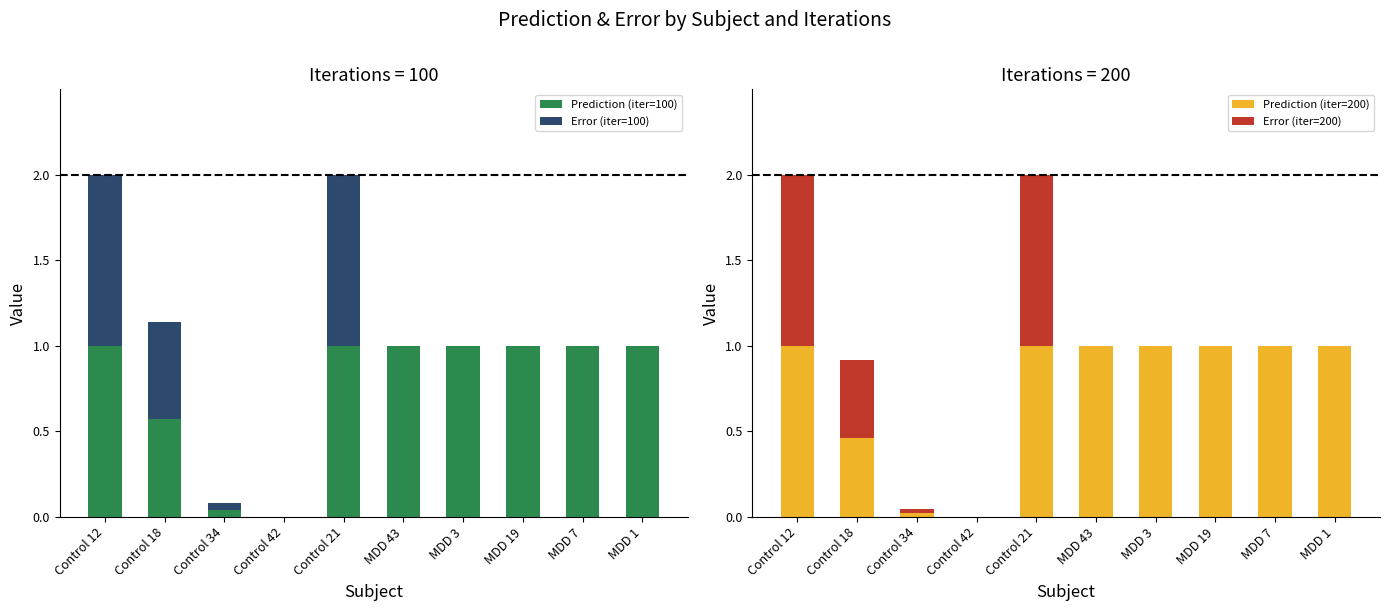

Between Control 18 and Control 42, which is larger?

Control 18